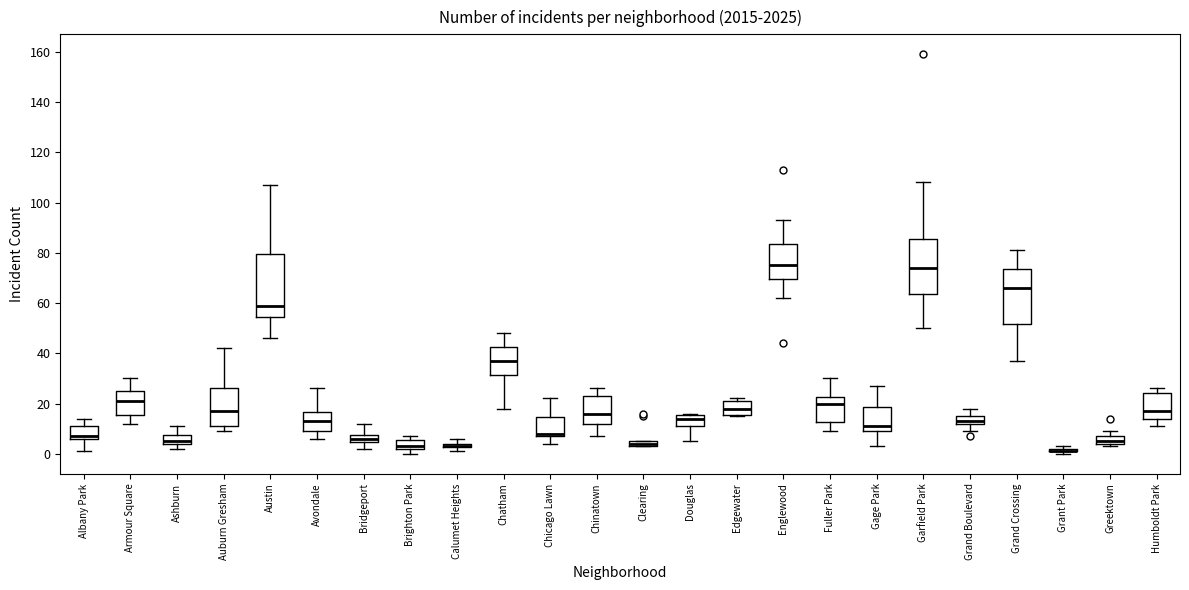

Comparing the boxes themselves (not the whiskers), which one is the tallest?

Austin